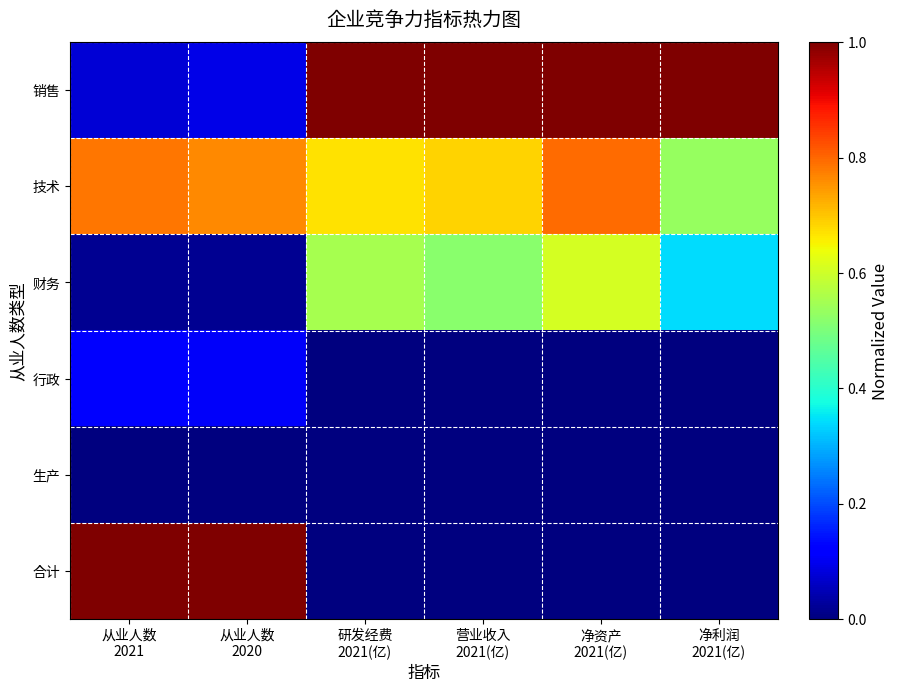

Which series has the widest spread of values?

合计